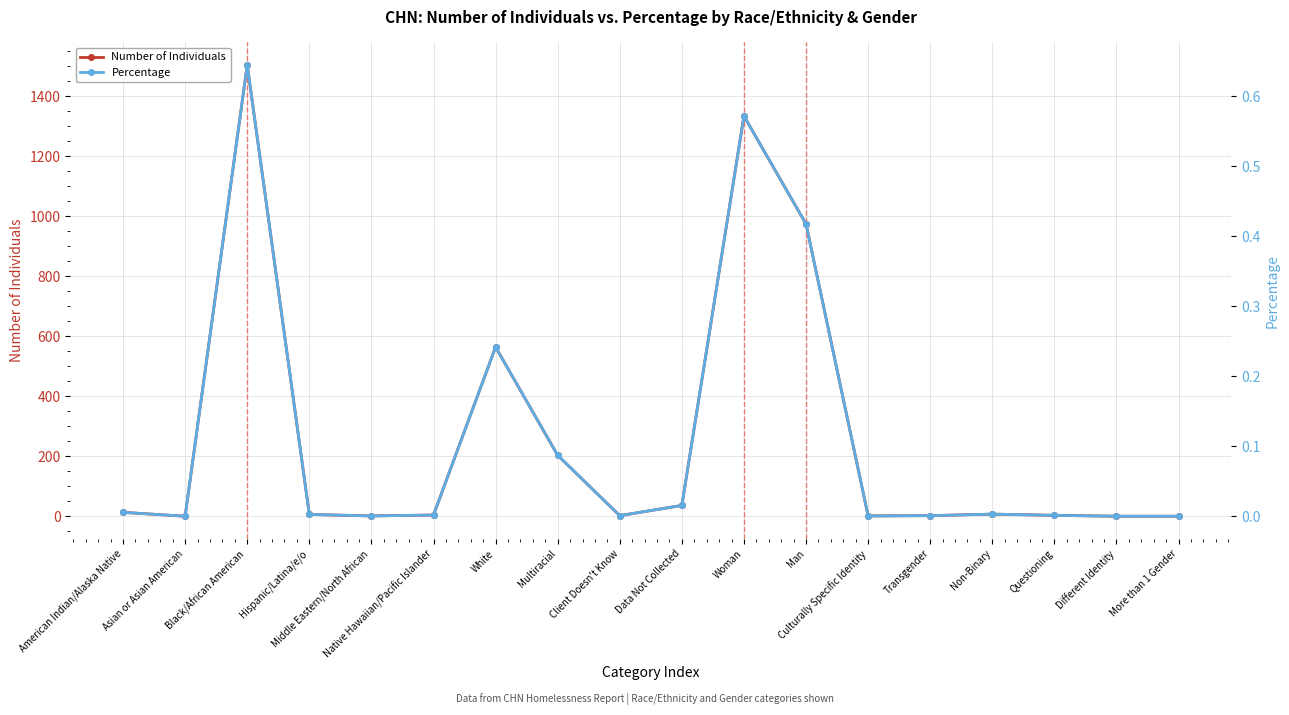

What is the label of the 10th point from the right?

Client Doesn't Know